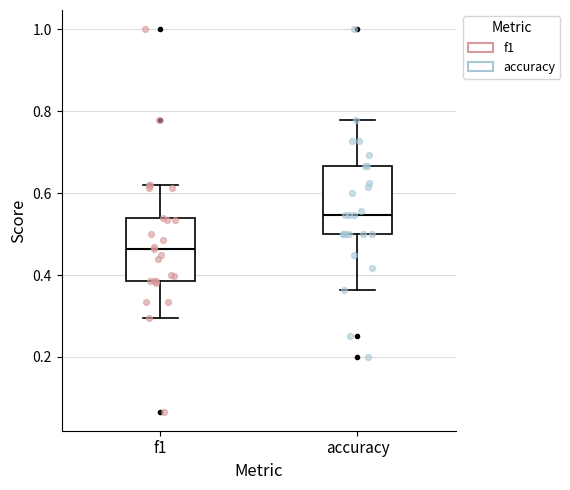

Which box has the highest median line?

accuracy